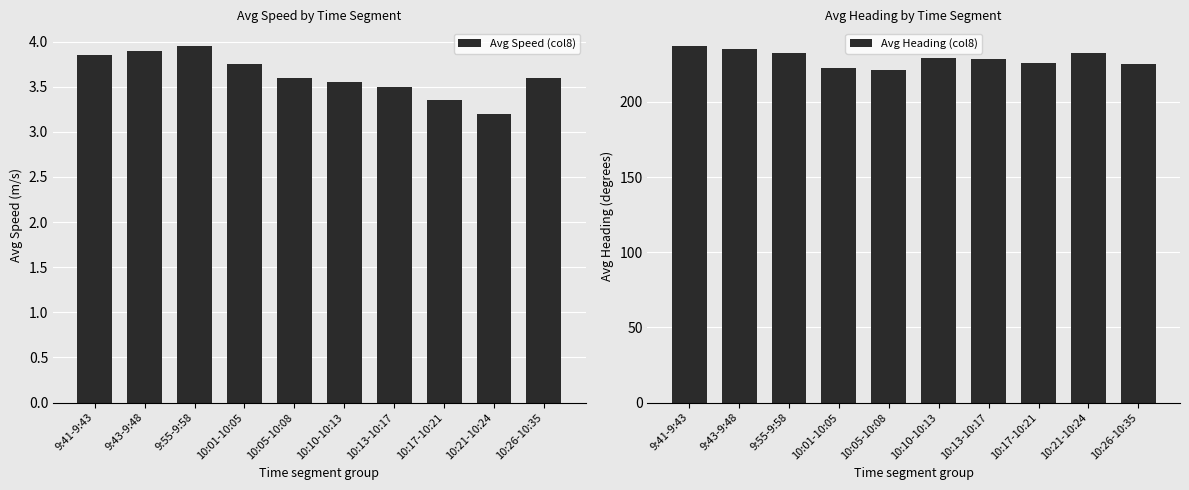

What is the maximum value for Avg Heading (col8)?

237.2